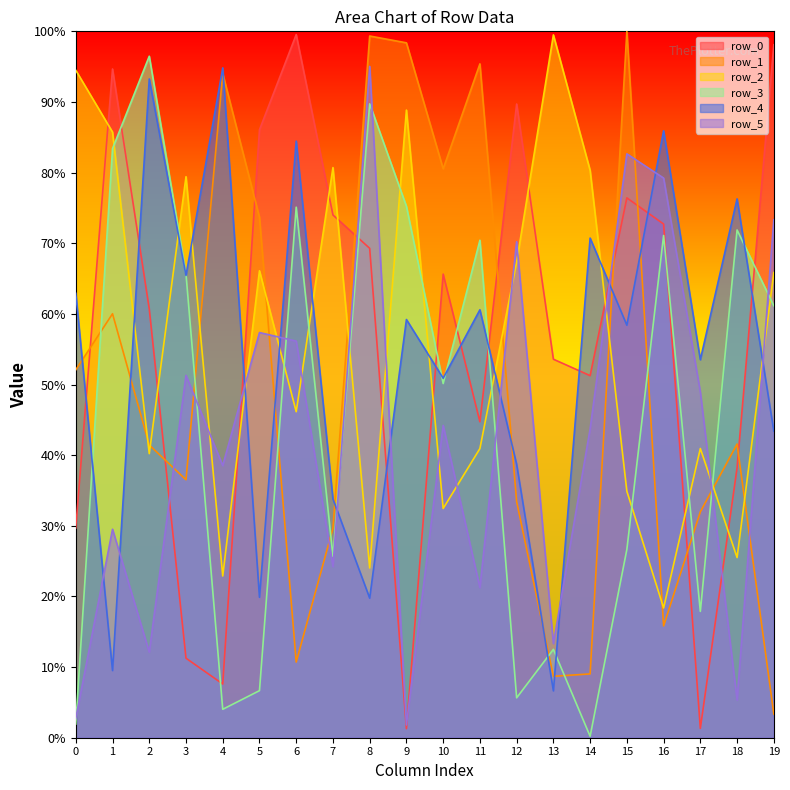

Where is the first local maximum for row_1?

1